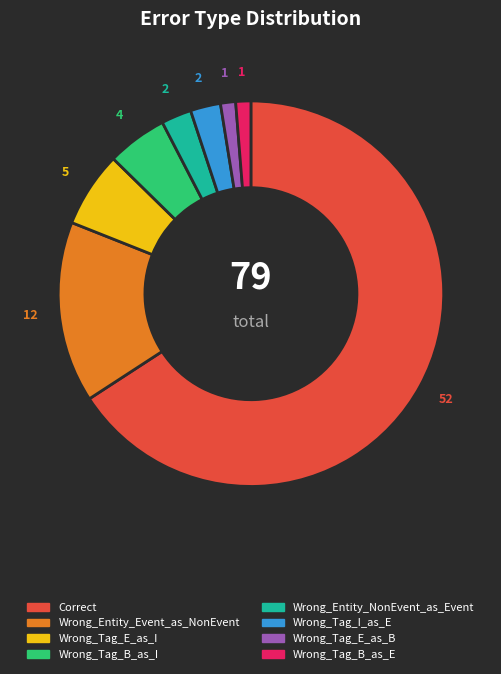

True or false: Wrong_Tag_B_as_I accounts for 5% of the total.

True